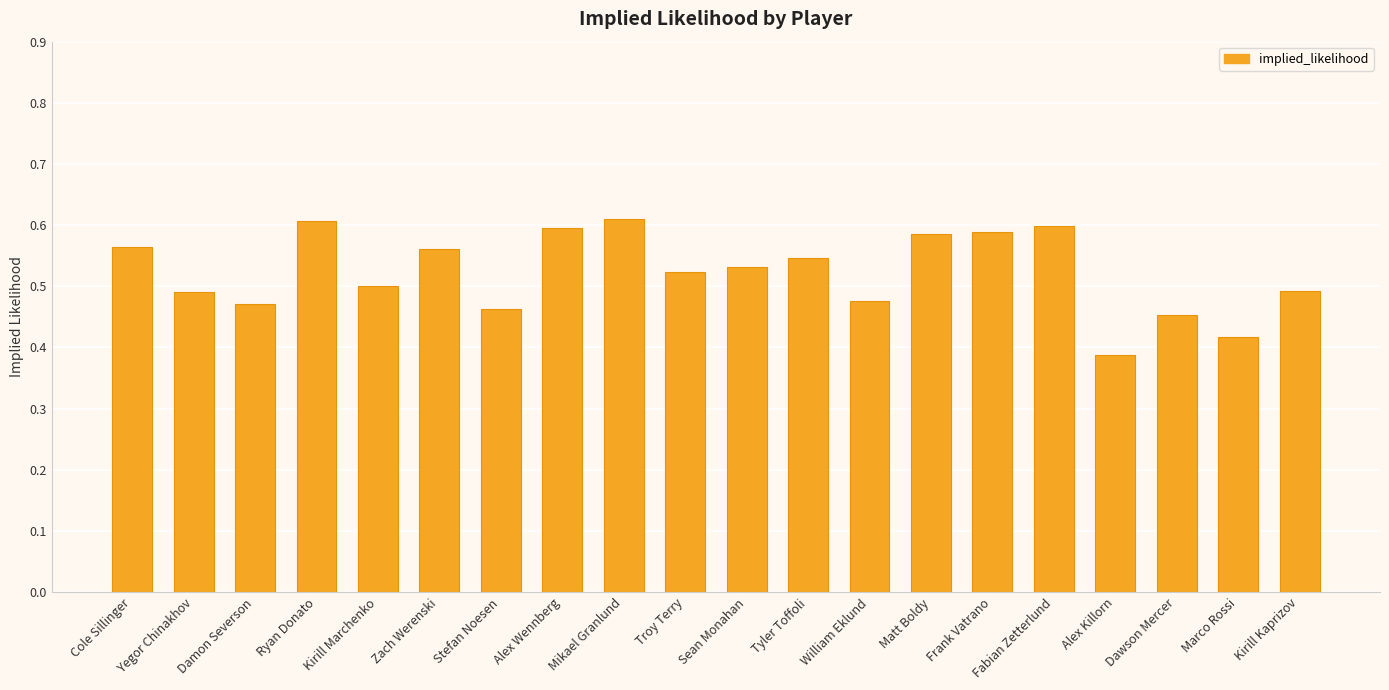

What is the change in value from Zach Werenski to Stefan Noesen?

-0.1